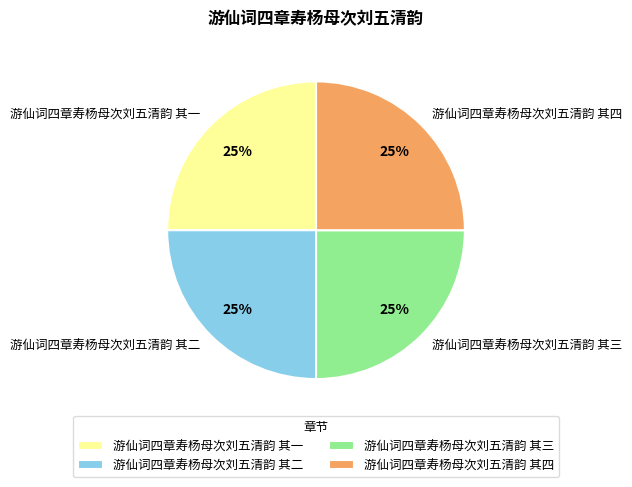

To the nearest percent, what is the combined percentage of 游仙词四章寿杨母次刘五清韵 其一 and 游仙词四章寿杨母次刘五清韵 其三?

50%